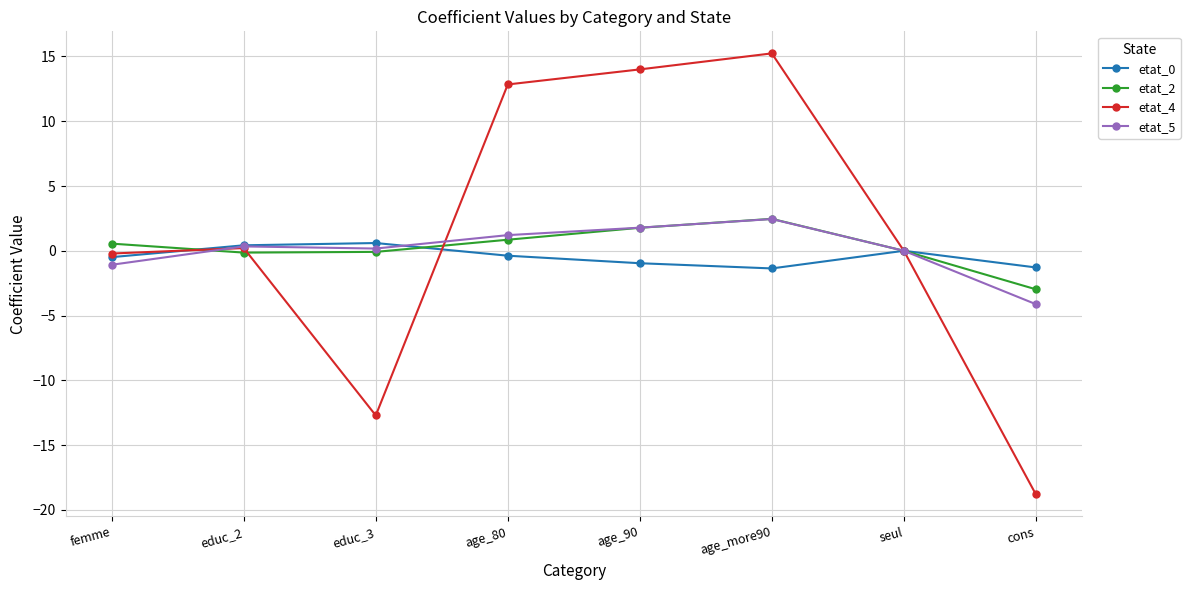

Which series has the largest range (max minus min)?

etat_4